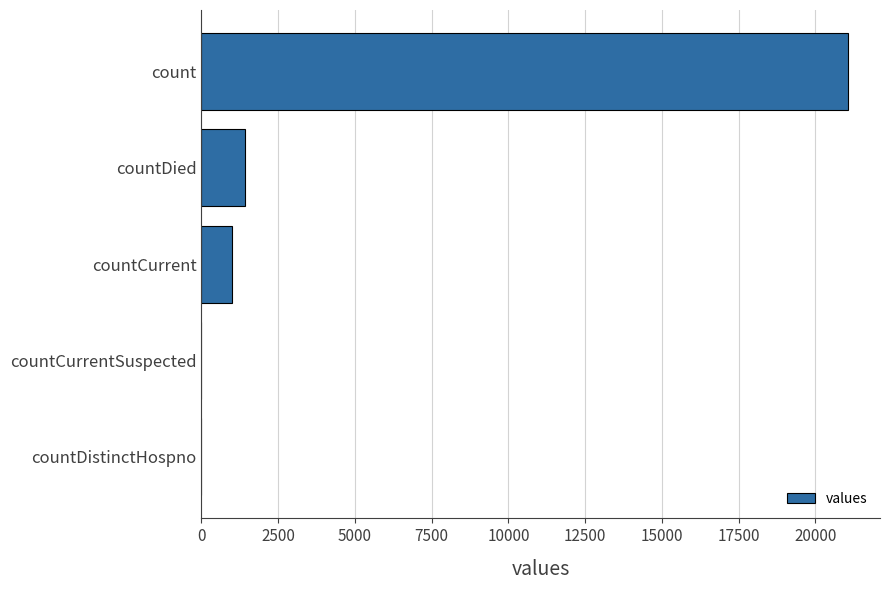

Reading top to bottom, what are all the values shown in this chart?

count=21050	countDied=1405	countCurrent=1006	countCurrentSuspected=0	countDistinctHospno=0